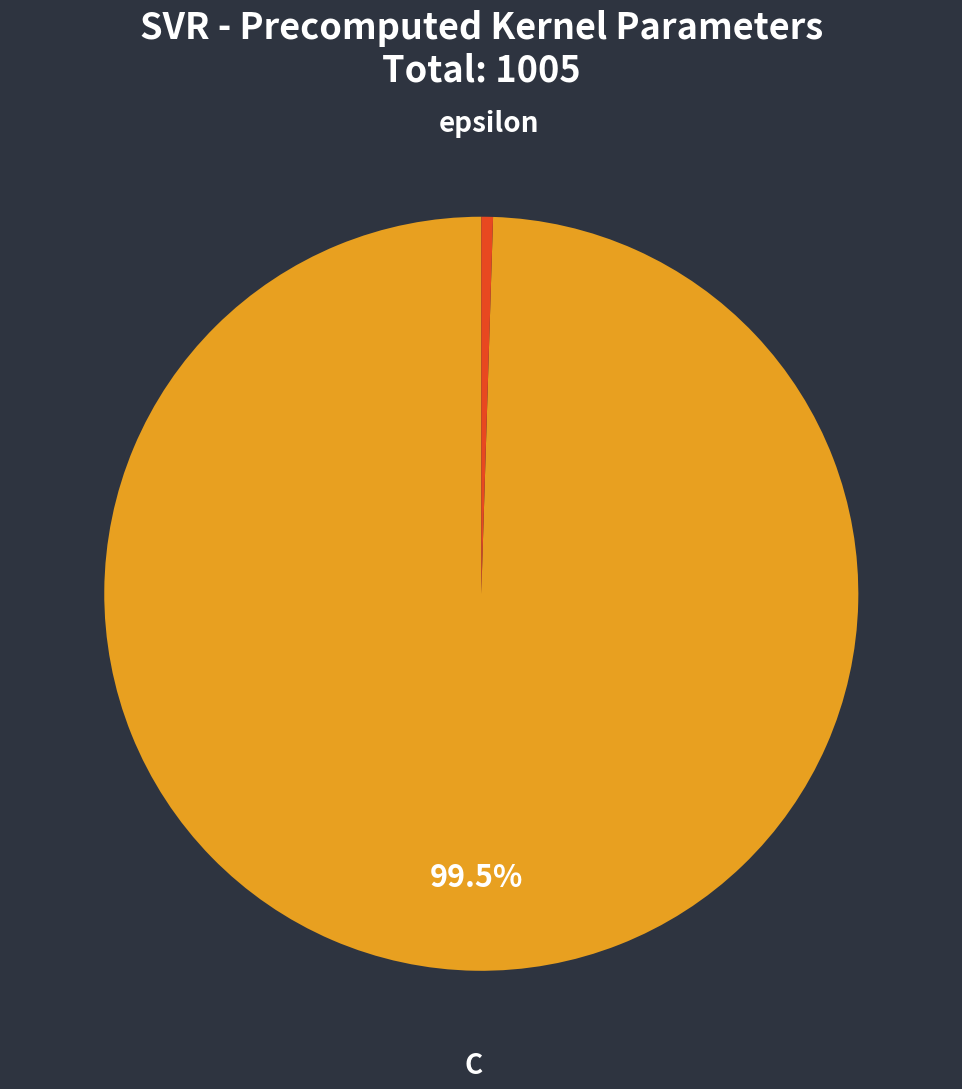

The epsilon slice represents 7% of the pie. True or false?

False